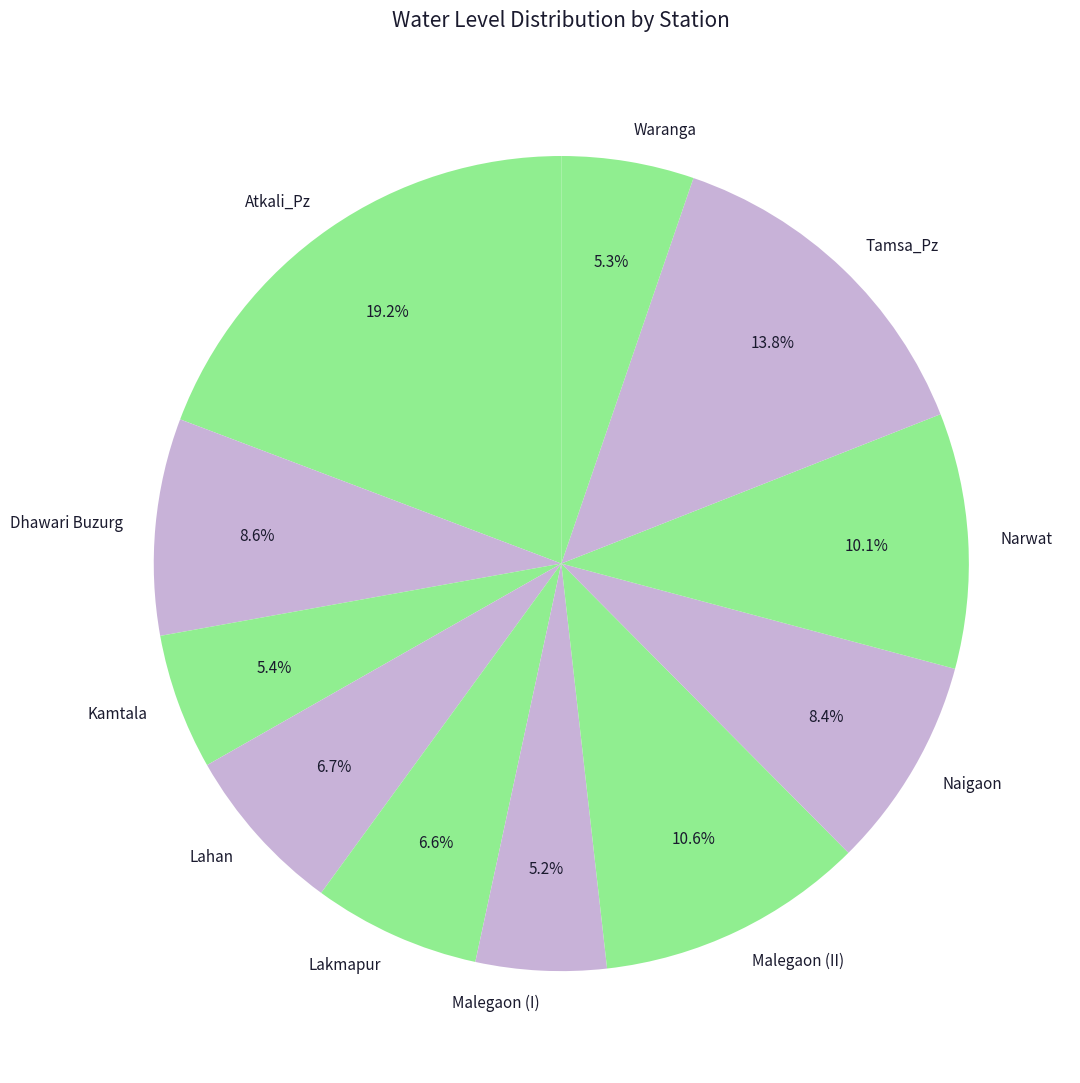

Combined, do Malegaon (II) and Atkali_Pz account for over 50%?

No